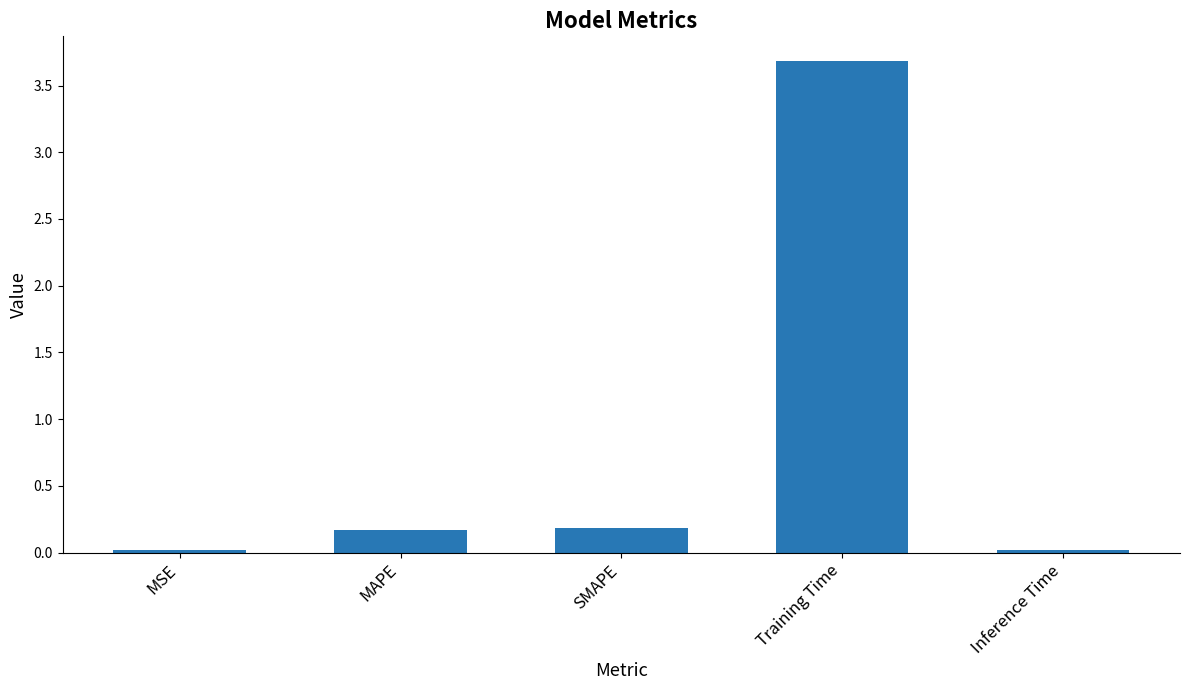

What is the sum of all values?

4.1